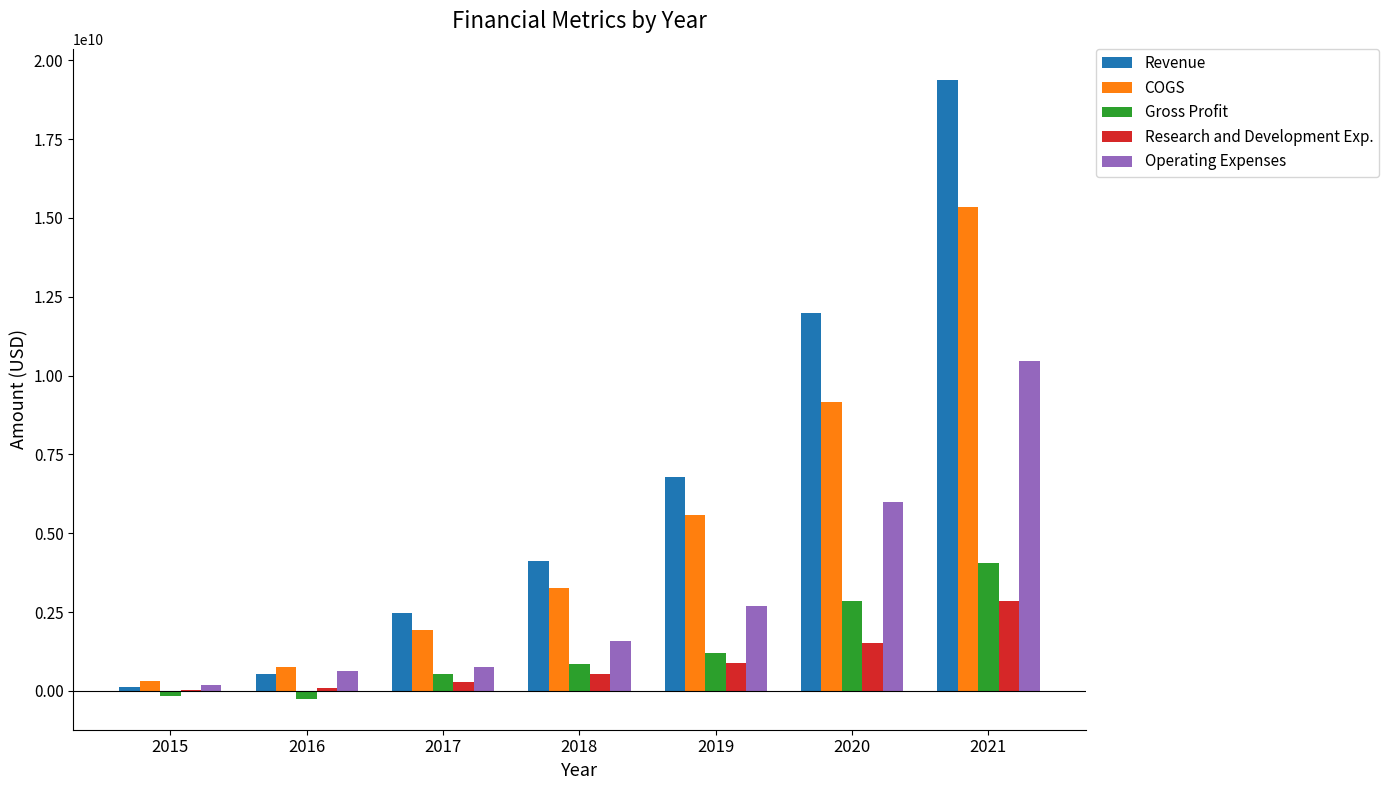

What is the maximum value for Gross Profit?

4043147000